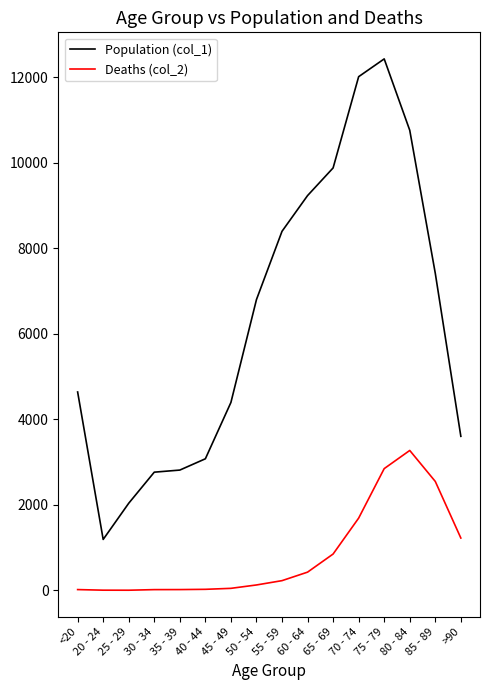

The value of Deaths (col_2) at >90 is 313. True or false?

False